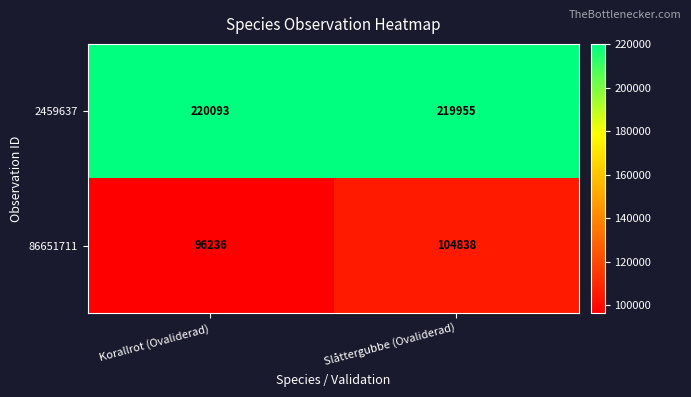

Reading left to right, list all the values displayed in this chart.

2459637: Korallrot (Ovaliderad)=220093	Slåttergubbe (Ovaliderad)=219955
86651711: Korallrot (Ovaliderad)=96236	Slåttergubbe (Ovaliderad)=104838